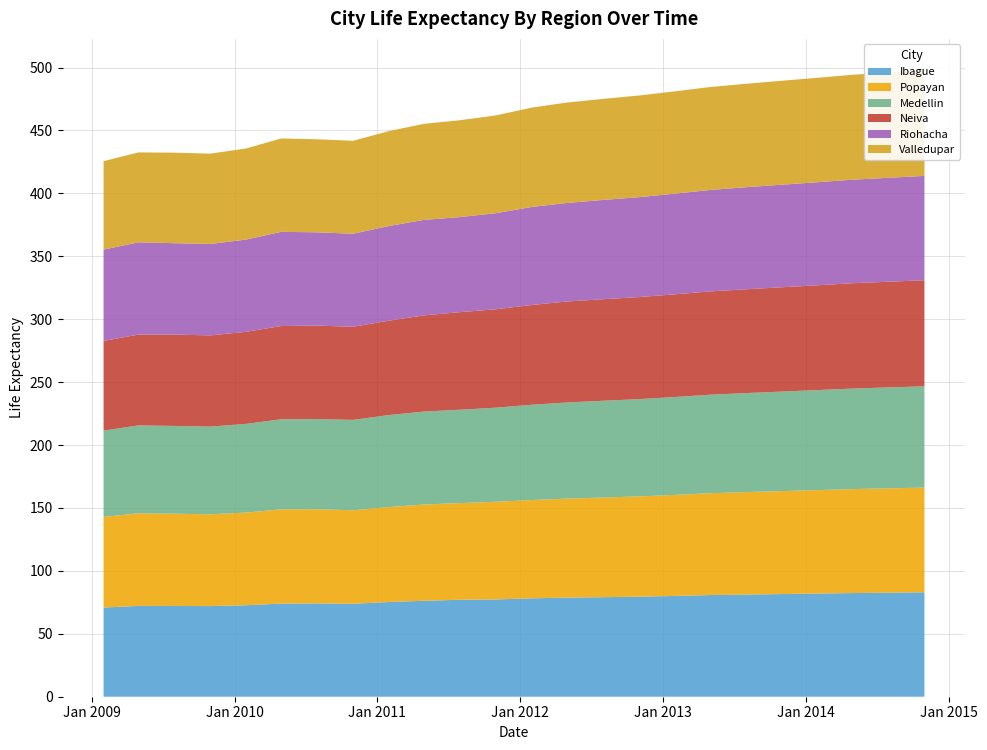

Reading left to right, extract all data points from this chart.

Ibague: 2009-01-31=70.9	2009-04-30=72.2	2009-07-31=72.1	2009-10-31=72.0	2010-01-31=72.7	2010-04-30=74.0	2010-07-31=74.2	2010-10-31=73.8	2011-01-31=75.3	2011-04-30=76.2	2011-07-31=77.1	2011-10-31=77.3	2012-01-31=78.2	2012-04-30=78.8	2012-07-31=79.1	2012-10-31=79.5	2013-01-31=80.1	2013-04-30=80.8	2013-07-31=81.2	2013-10-31=81.6	2014-01-31=82.0	2014-04-30=82.4	2014-07-31=82.7	2014-10-31=83.0
Popayan: 2009-01-31=72.0	2009-04-30=73.6	2009-07-31=73.3	2009-10-31=73.0	2010-01-31=73.6	2010-04-30=74.9	2010-07-31=74.8	2010-10-31=74.3	2011-01-31=75.4	2011-04-30=76.5	2011-07-31=76.8	2011-10-31=77.6	2012-01-31=78.1	2012-04-30=78.7	2012-07-31=79.2	2012-10-31=79.7	2013-01-31=80.3	2013-04-30=80.9	2013-07-31=81.4	2013-10-31=81.8	2014-01-31=82.2	2014-04-30=82.6	2014-07-31=82.9	2014-10-31=83.2
Medellin: 2009-01-31=68.7	2009-04-30=69.9	2009-07-31=69.8	2009-10-31=69.7	2010-01-31=70.5	2010-04-30=71.6	2010-07-31=71.7	2010-10-31=71.8	2011-01-31=73.2	2011-04-30=73.8	2011-07-31=74.2	2011-10-31=74.8	2012-01-31=75.7	2012-04-30=76.4	2012-07-31=76.9	2012-10-31=77.3	2013-01-31=77.8	2013-04-30=78.3	2013-07-31=78.7	2013-10-31=79.1	2014-01-31=79.5	2014-04-30=79.9	2014-07-31=80.2	2014-10-31=80.5
Neiva: 2009-01-31=71.2	2009-04-30=72.1	2009-07-31=72.6	2009-10-31=72.5	2010-01-31=73.2	2010-04-30=74.1	2010-07-31=74.3	2010-10-31=74.0	2011-01-31=75.0	2011-04-30=76.5	2011-07-31=77.6	2011-10-31=78.2	2012-01-31=79.3	2012-04-30=80.2	2012-07-31=80.7	2012-10-31=81.1	2013-01-31=81.6	2013-04-30=82.1	2013-07-31=82.5	2013-10-31=82.9	2014-01-31=83.3	2014-04-30=83.7	2014-07-31=84.0	2014-10-31=84.3
Riohacha: 2009-01-31=72.6	2009-04-30=73.4	2009-07-31=72.6	2009-10-31=72.7	2010-01-31=73.3	2010-04-30=74.9	2010-07-31=74.1	2010-10-31=73.9	2011-01-31=75.2	2011-04-30=75.9	2011-07-31=75.5	2011-10-31=76.3	2012-01-31=77.9	2012-04-30=78.3	2012-07-31=78.9	2012-10-31=79.4	2013-01-31=80.0	2013-04-30=80.6	2013-07-31=81.1	2013-10-31=81.5	2014-01-31=81.9	2014-04-30=82.3	2014-07-31=82.6	2014-10-31=82.9
Valledupar: 2009-01-31=70.2	2009-04-30=71.5	2009-07-31=72.0	2009-10-31=71.8	2010-01-31=72.4	2010-04-30=74.2	2010-07-31=73.9	2010-10-31=73.9	2011-01-31=75.4	2011-04-30=76.3	2011-07-31=77.0	2011-10-31=77.7	2012-01-31=78.9	2012-04-30=79.8	2012-07-31=80.3	2012-10-31=80.8	2013-01-31=81.3	2013-04-30=81.8	2013-07-31=82.2	2013-10-31=82.6	2014-01-31=83.0	2014-04-30=83.4	2014-07-31=83.7	2014-10-31=84.0